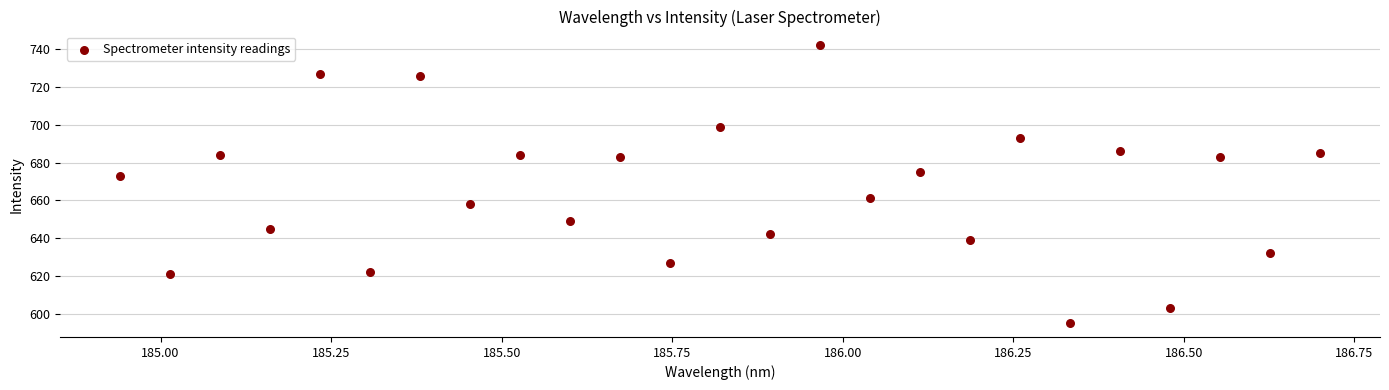

What is the range of Y values (max minus min)?

147